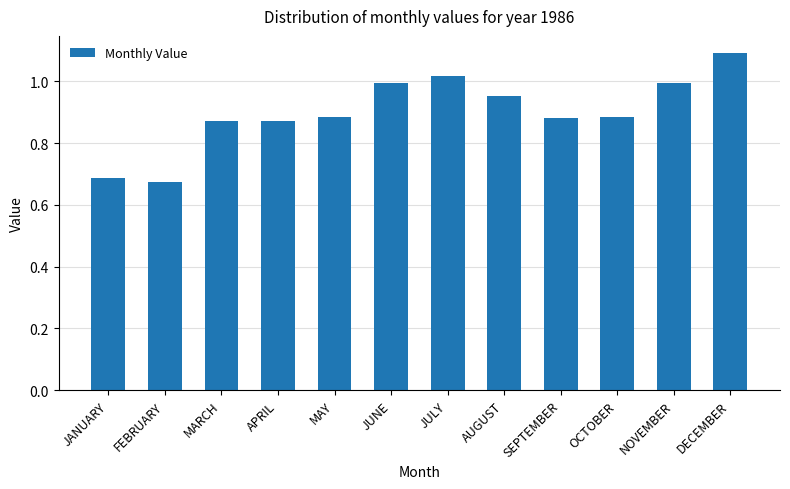

What is the label of the 12th bar from the left?

DECEMBER